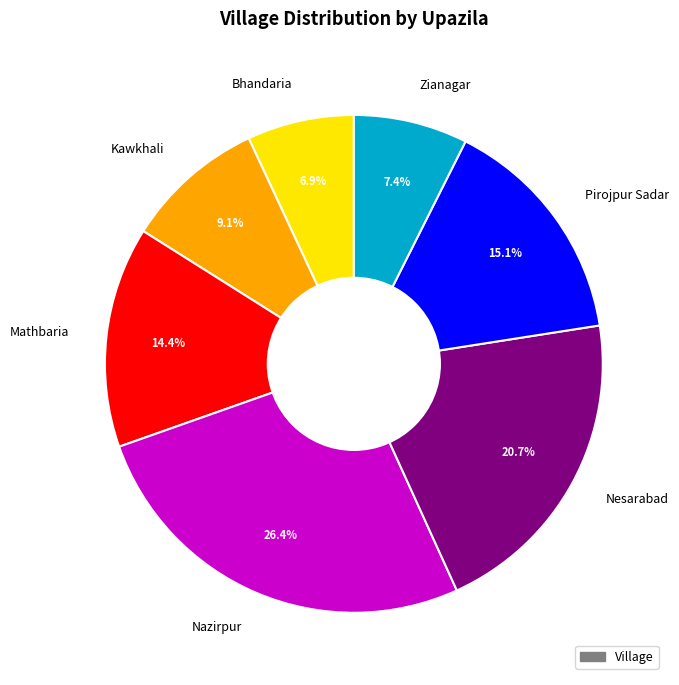

What portion of the pie excludes Pirojpur Sadar?

84.9%